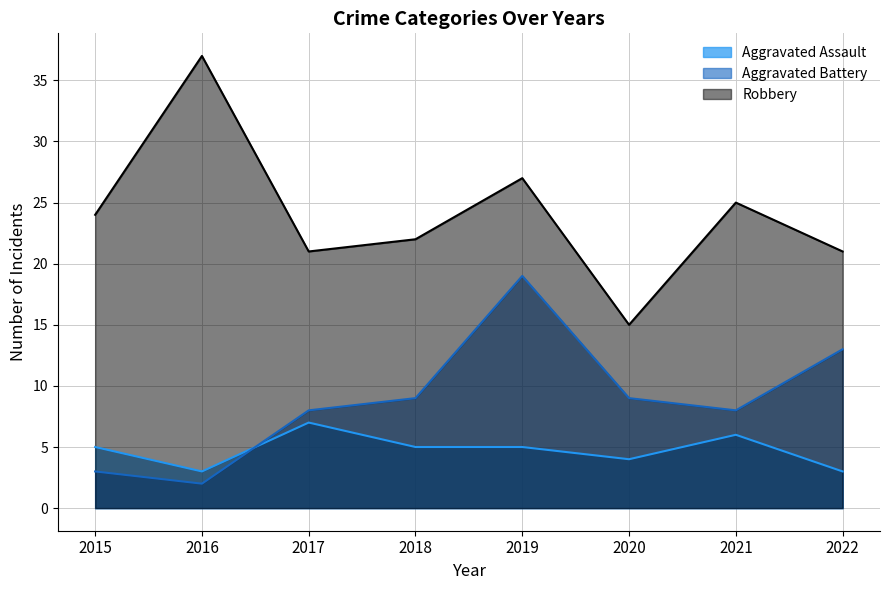

In Robbery, how many points are lower than both neighbors (excluding endpoints)?

2